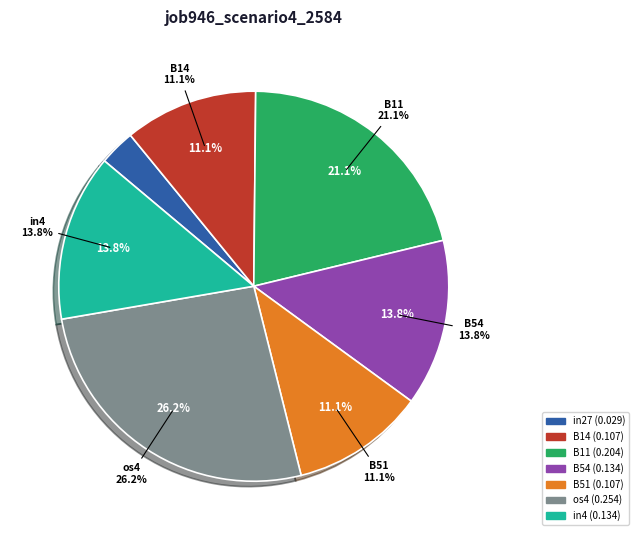

What percentage is the in4 slice, to the nearest percent?

14%